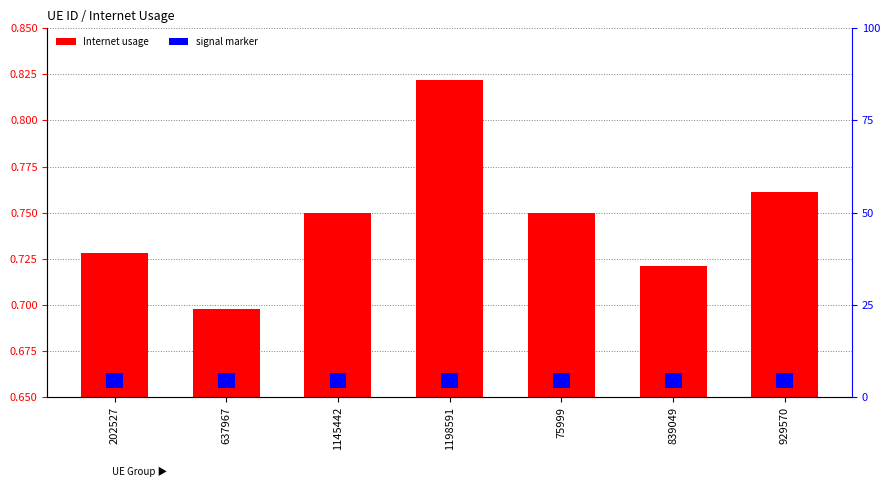

How many groups of bars are there?

7